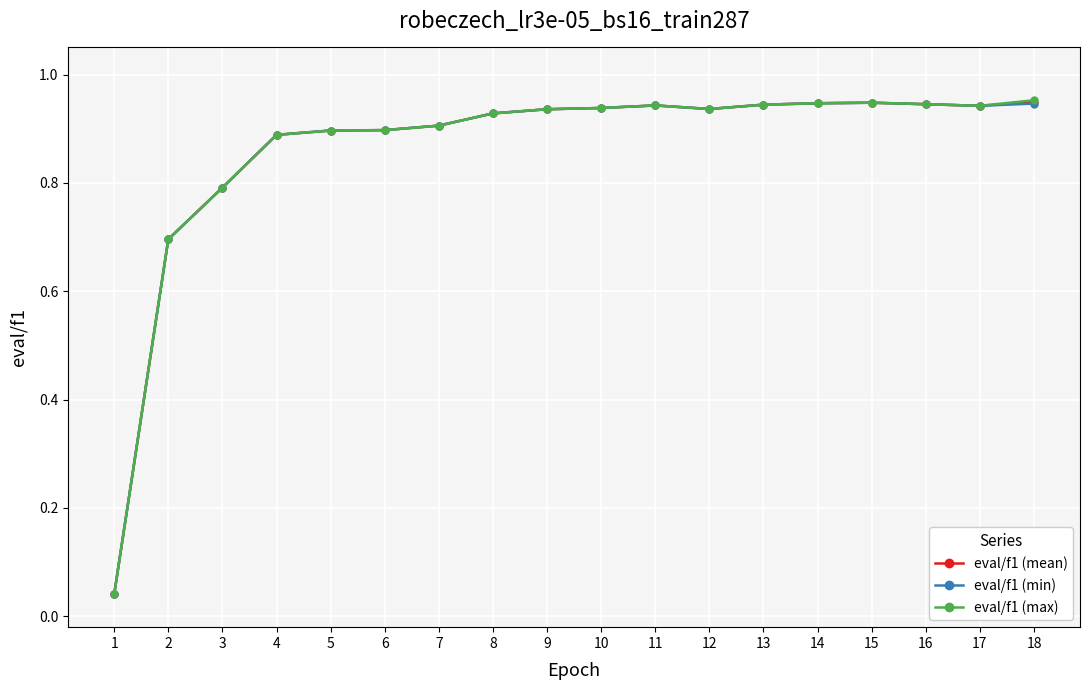

Which label corresponds to the smallest value in the chart?

1